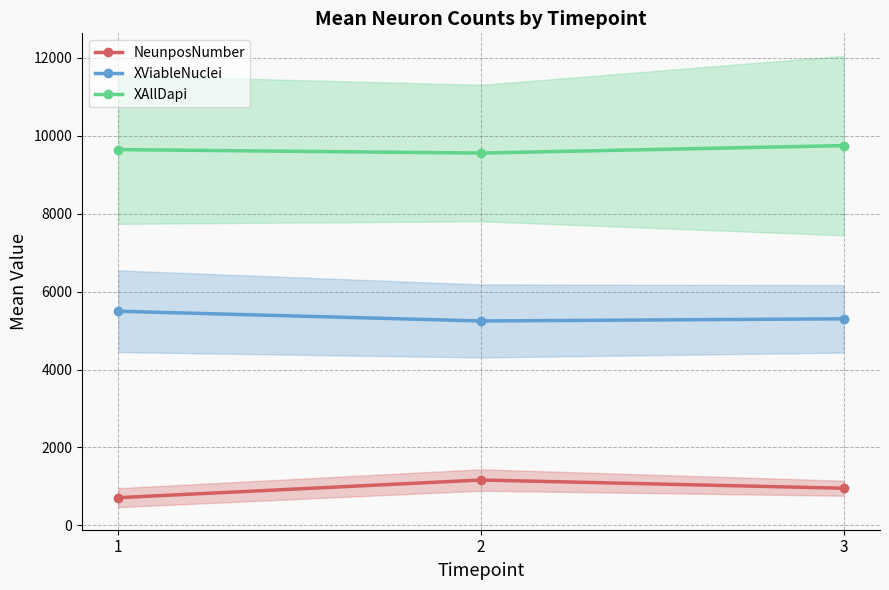

How many data points in NeunposNumber are less than 953?

1